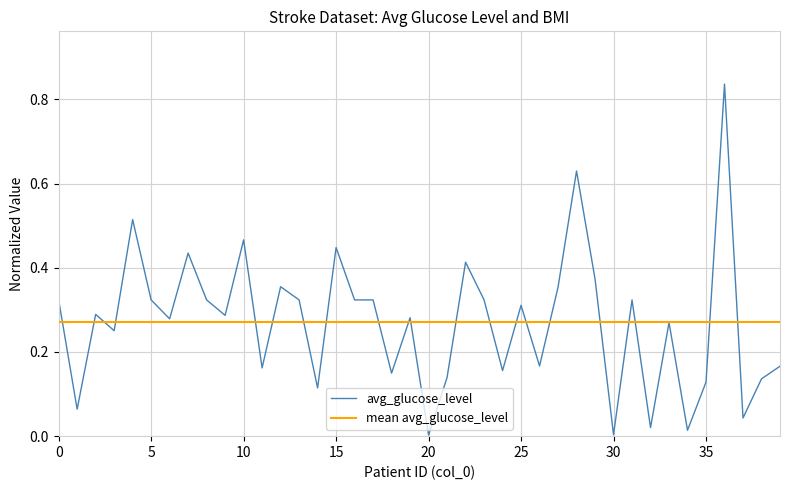

What is the label of the 35th point from the left?

34